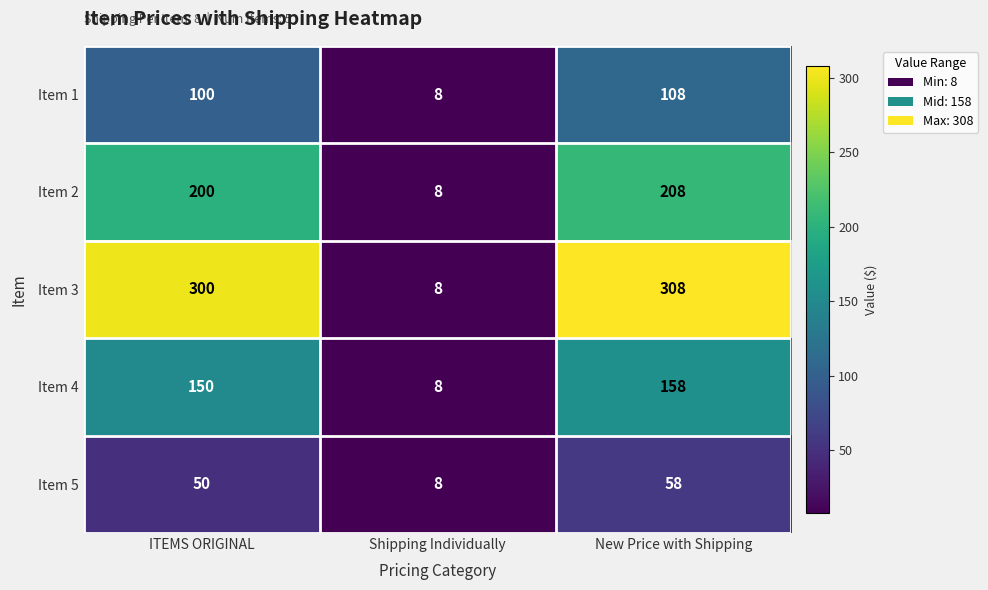

True or false: Item 4 has a value of 14 at Shipping Individually.

False